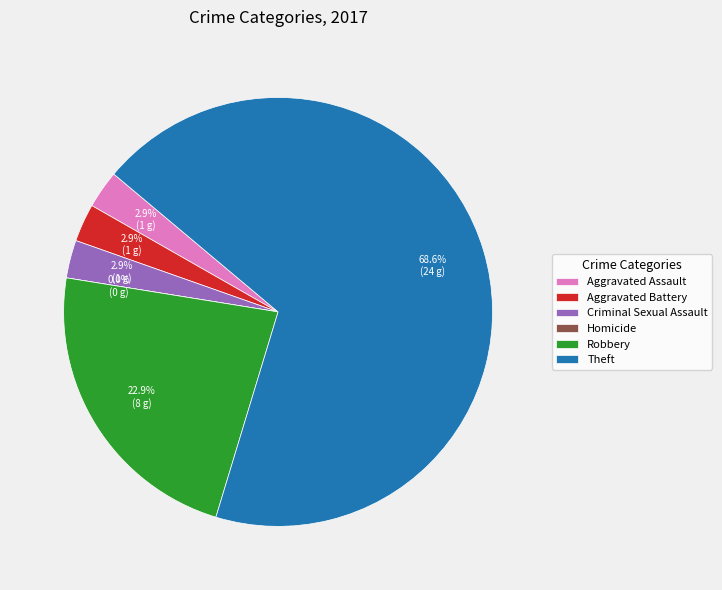

True or false: Criminal Sexual Assault accounts for 3% of the total.

True